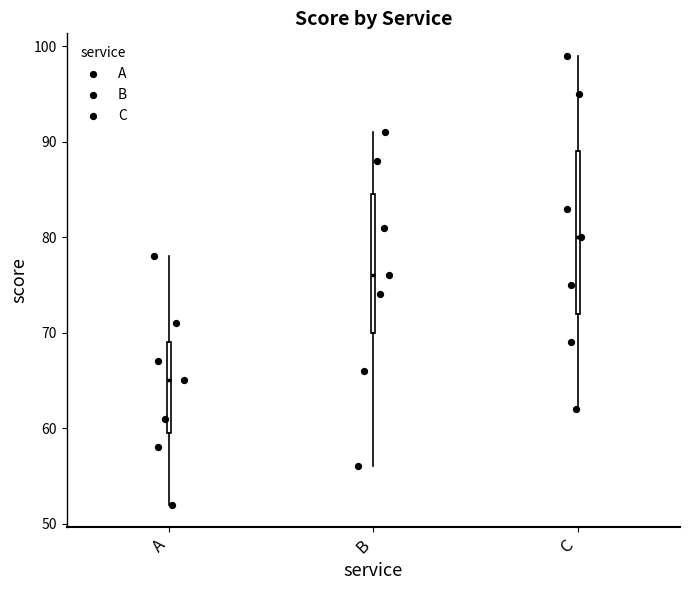

Where does the lower whisker of the box for C end on the y-axis? The values are not printed on the chart, so give them approximately, as read against the axis.

62